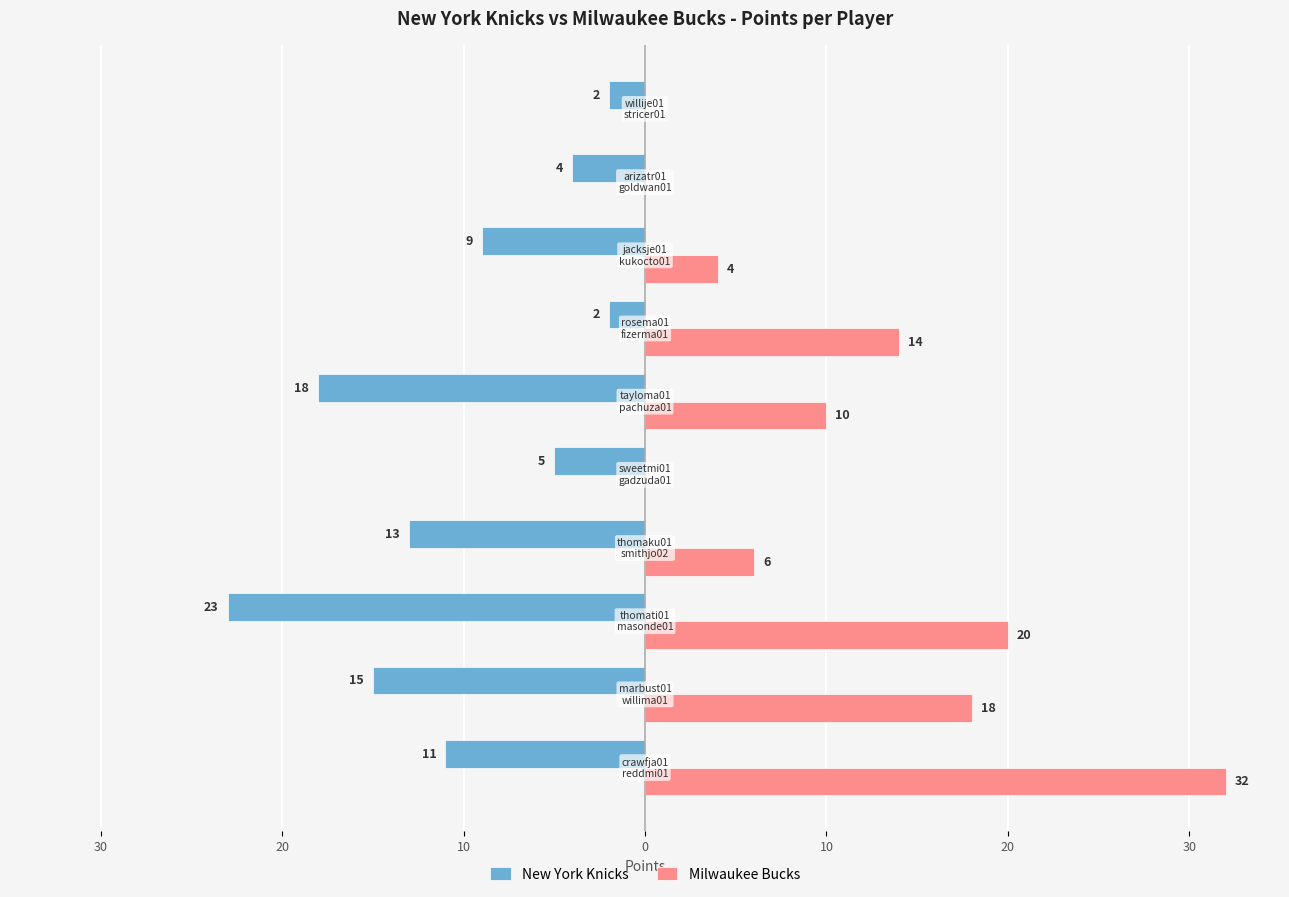

What are all the series names shown in the legend?

New York Knicks, Milwaukee Bucks